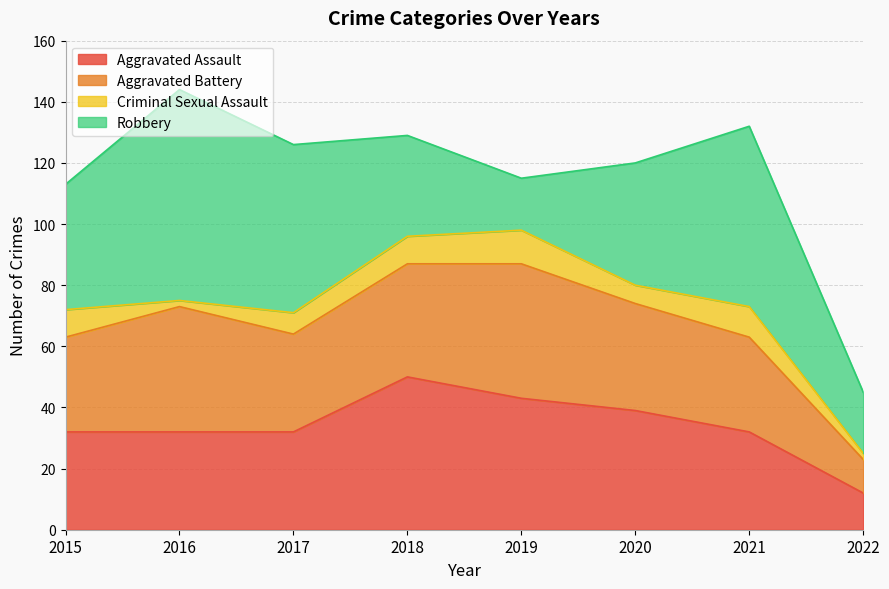

Between 2017 and 2020, which is larger?

2020